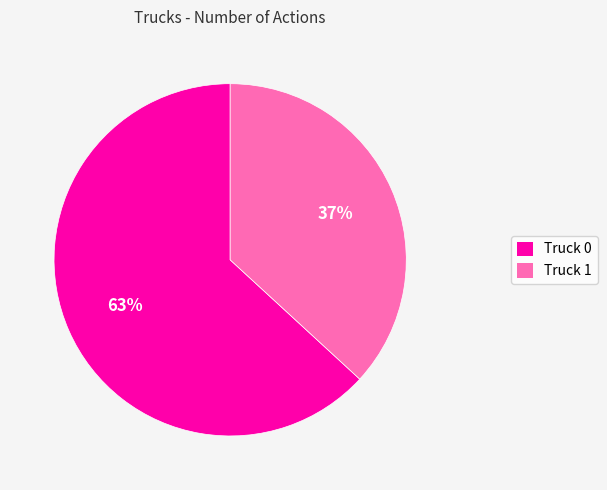

Rank the categories by value from lowest to highest.

Truck 1, Truck 0